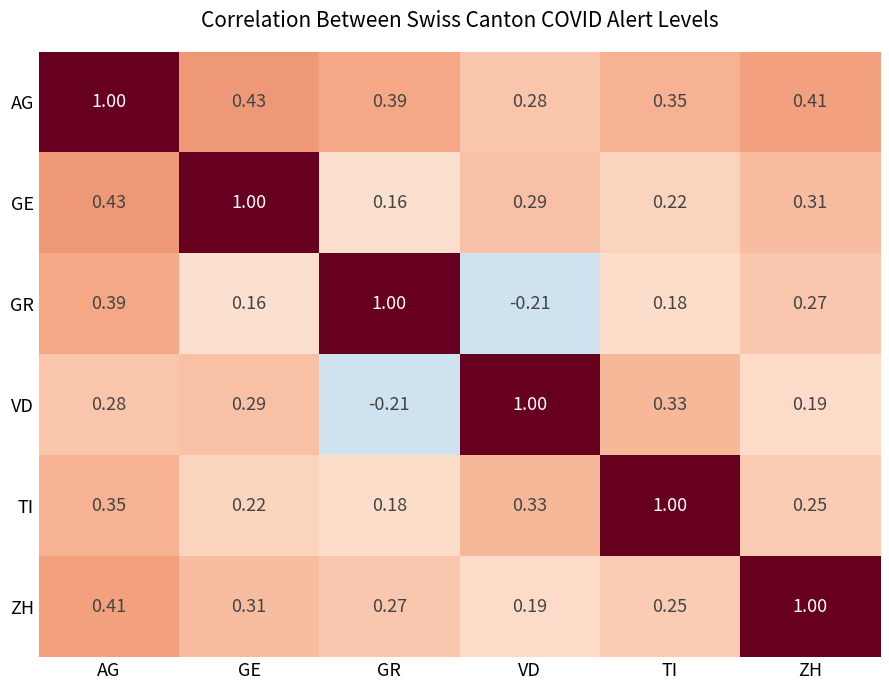

Which series has the largest total across all categories?

AG